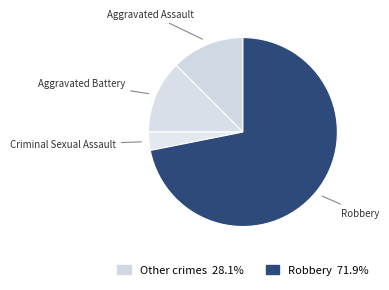

Is there any slice that represents more than half of the pie?

Yes